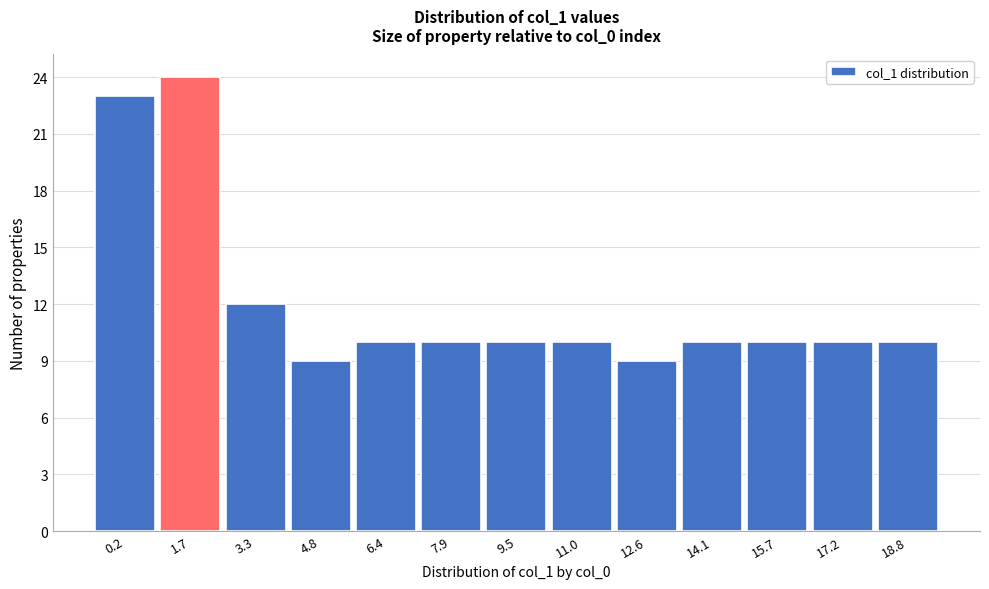

Reading left to right, transcribe all the data shown in this chart.

23	24	12	9	10	10	10	10	9	10	10	10	10